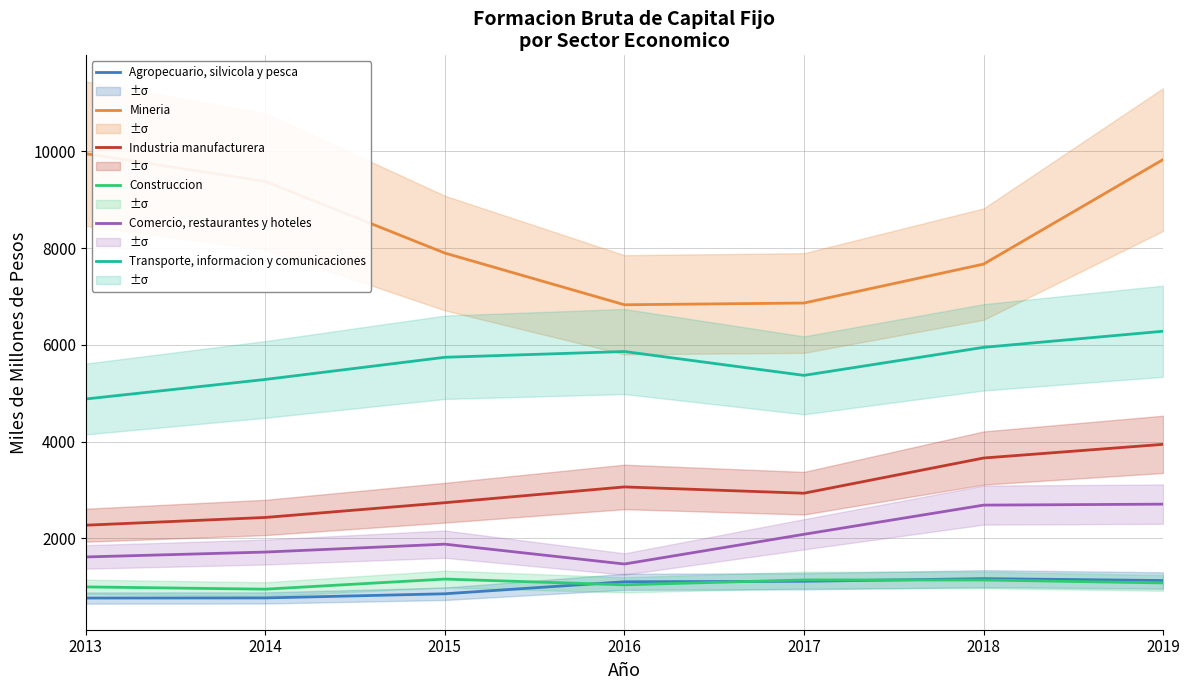

What is the value of the Construccion point at the 5th from the left?

1142